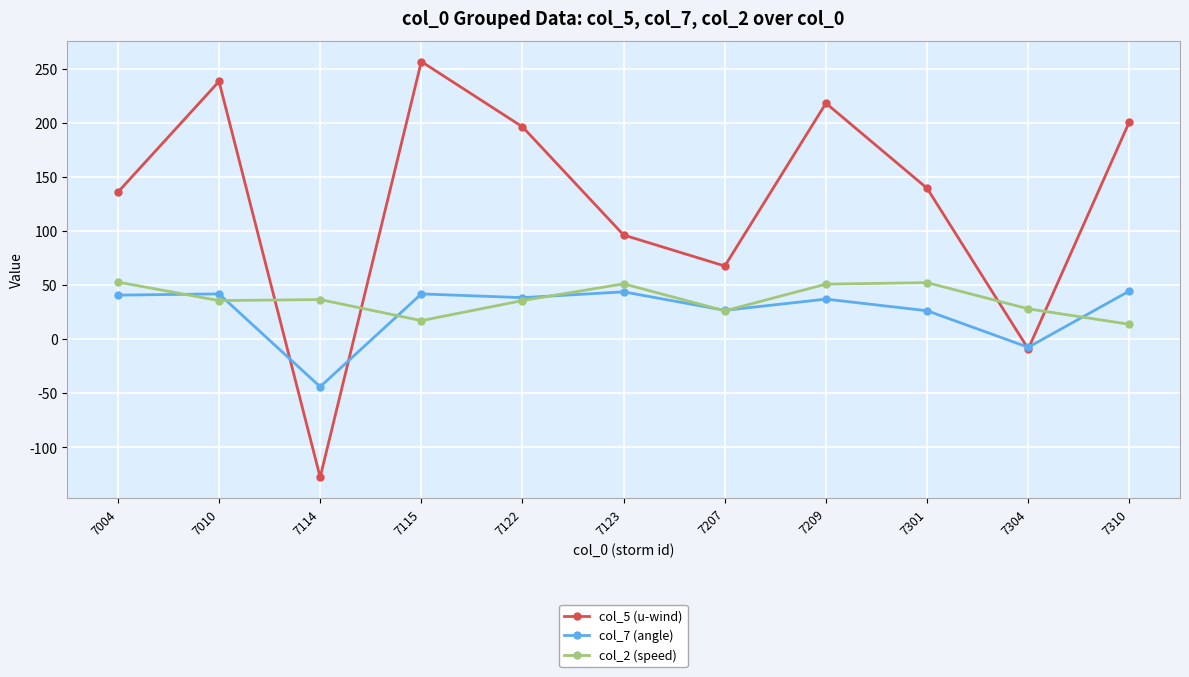

True or false: col_5 (u-wind) has more than 0 points higher than both neighbors.

True